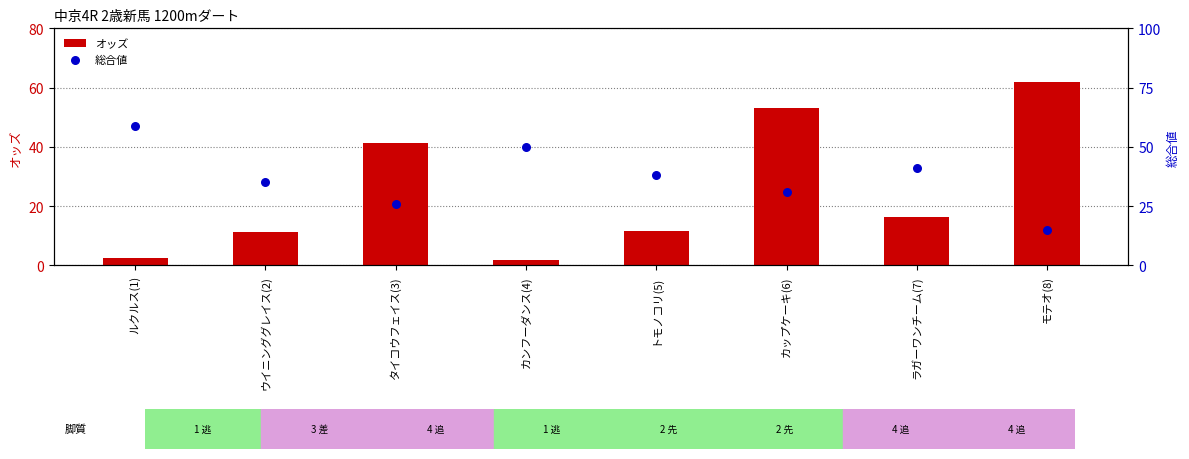

Is the value of 総合値 at ルクルス(1) greater than the value of オッズ at カンフーダンス(4)?

Yes